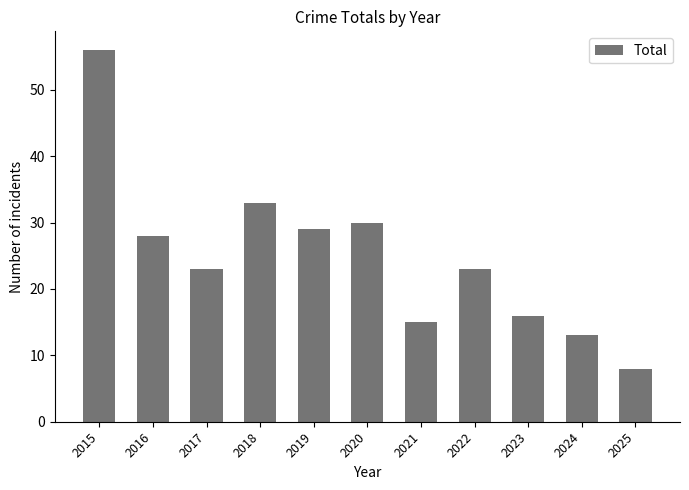

What value does the data have at 2019?

29